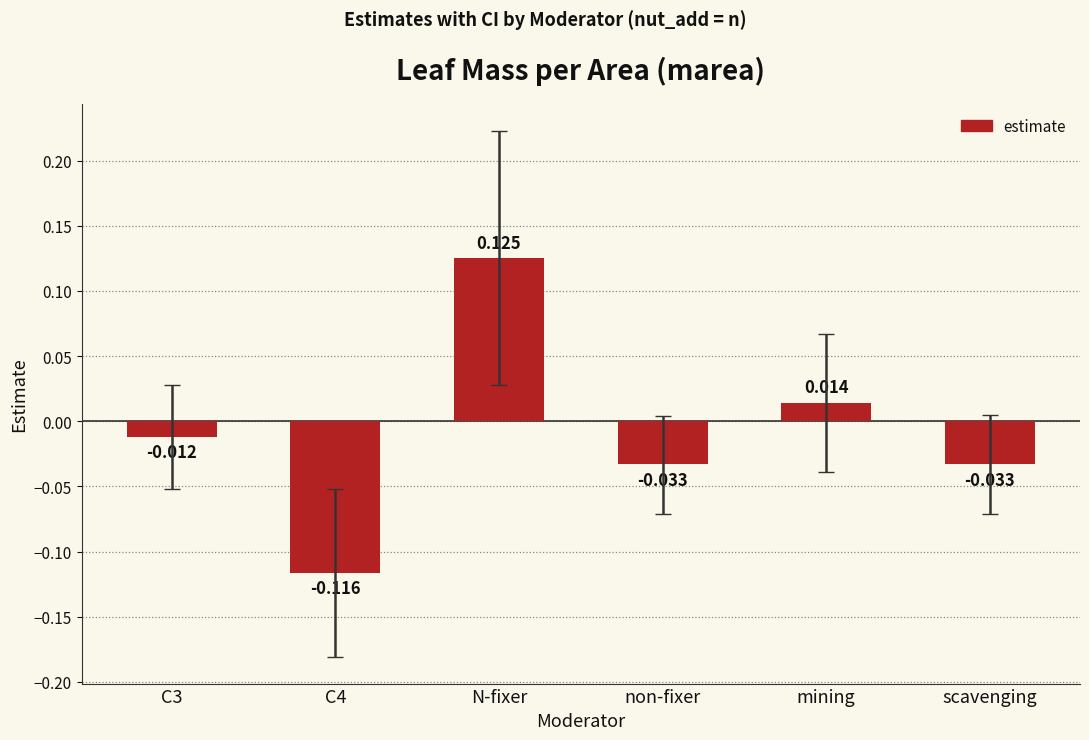

At which category does the chart reach its peak across all series?

N-fixer